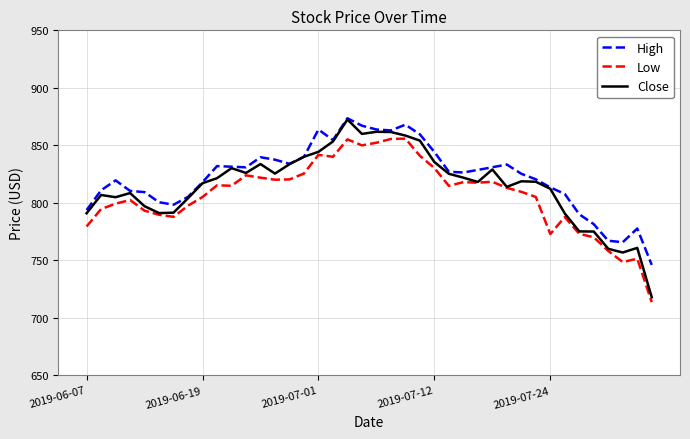

Count the number of categories in the chart.

40